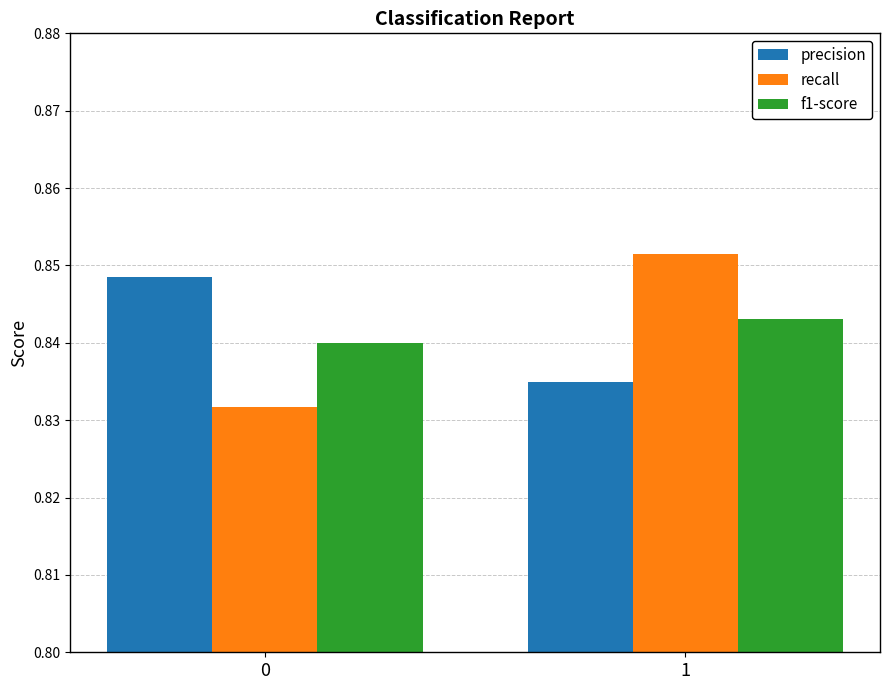

What is the total value across all series at 0?

2.5